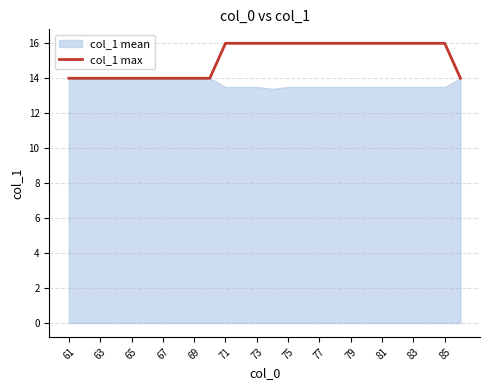

True or false: col_1 max has a value of 16 at 71.

True